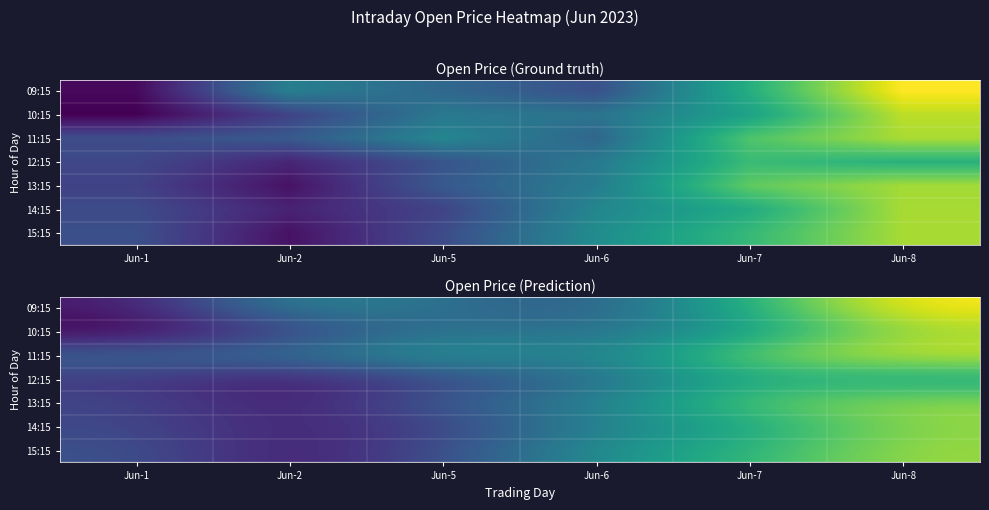

Rank the series at Jun-5 from lowest to highest value.

14:15, 12:15, 15:15, 13:15, 09:15, 10:15, 11:15